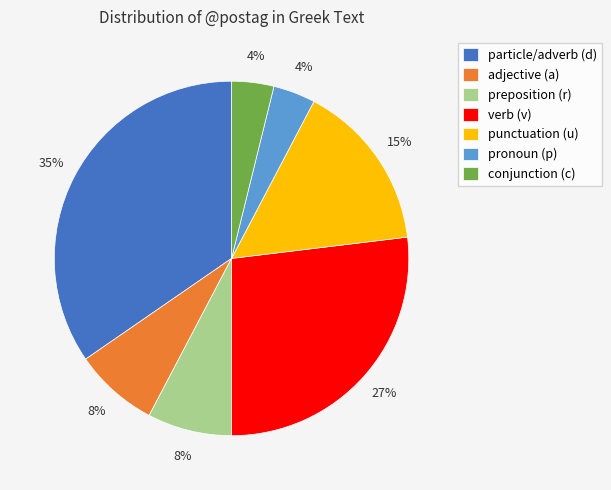

Which has a higher value, pronoun (p) or verb (v)?

verb (v)